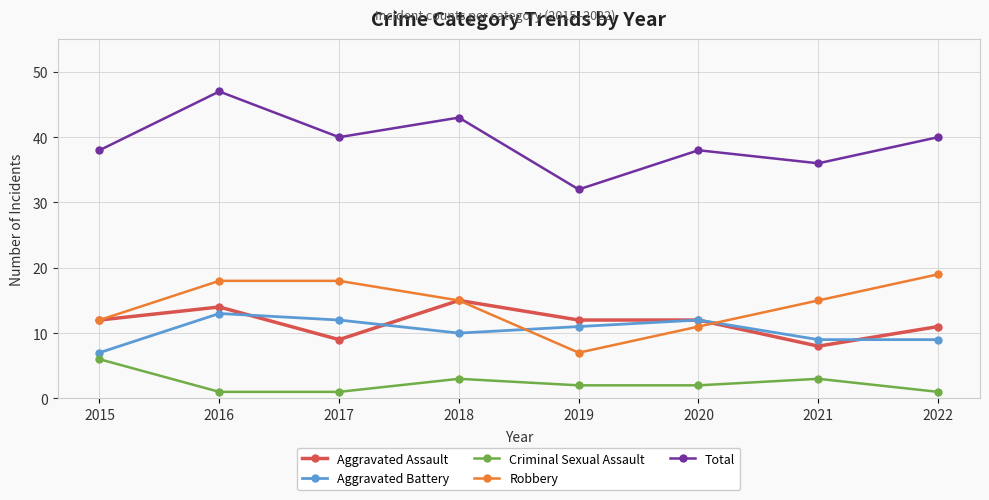

What is the average value of the Criminal Sexual Assault series?

2